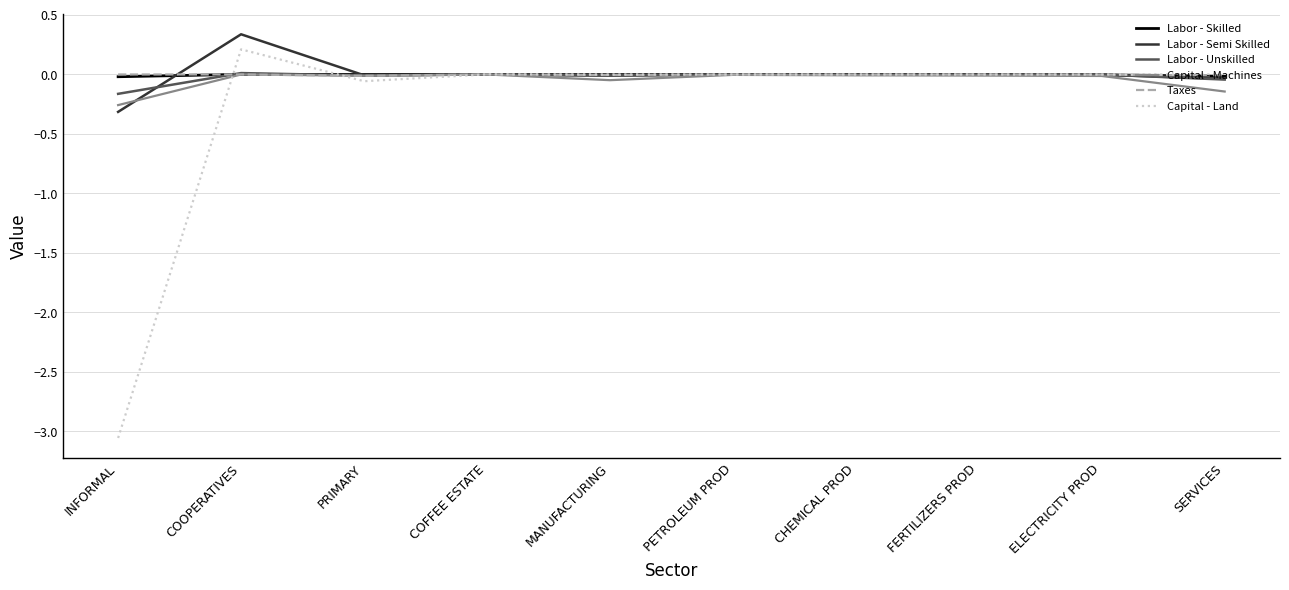

At which category is the sum across all series the highest?

COOPERATIVES